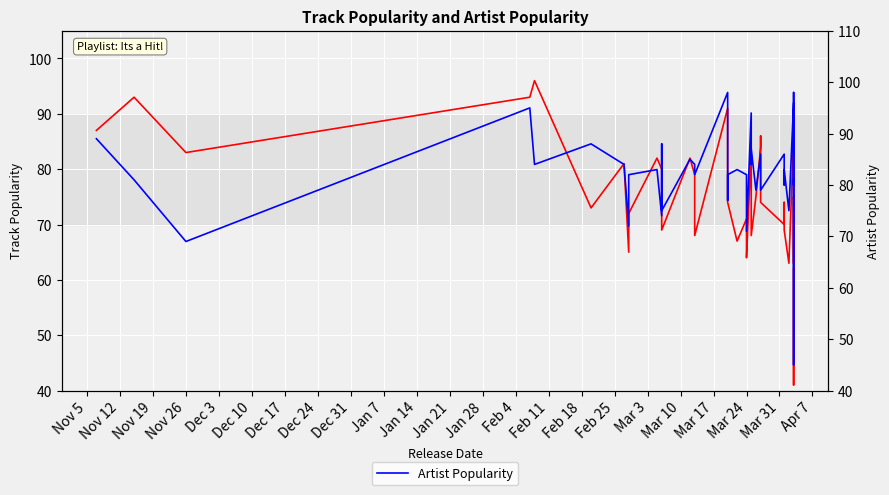

At which label does Track Popularity first exceed 75?

Nov 5